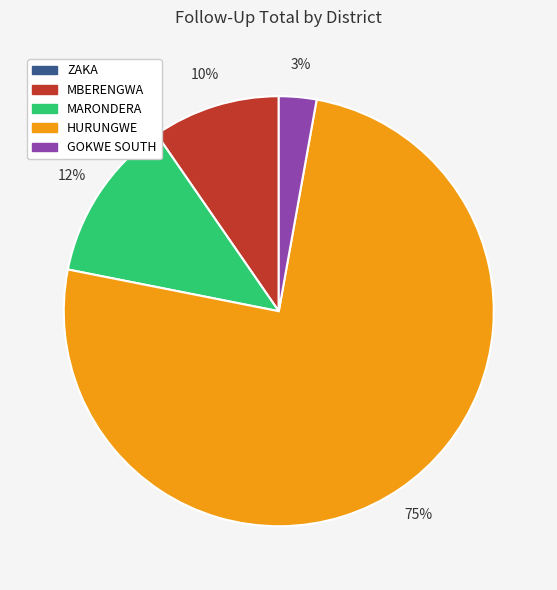

To the nearest percent, what is the difference between the largest and smallest slice percentages?

75%